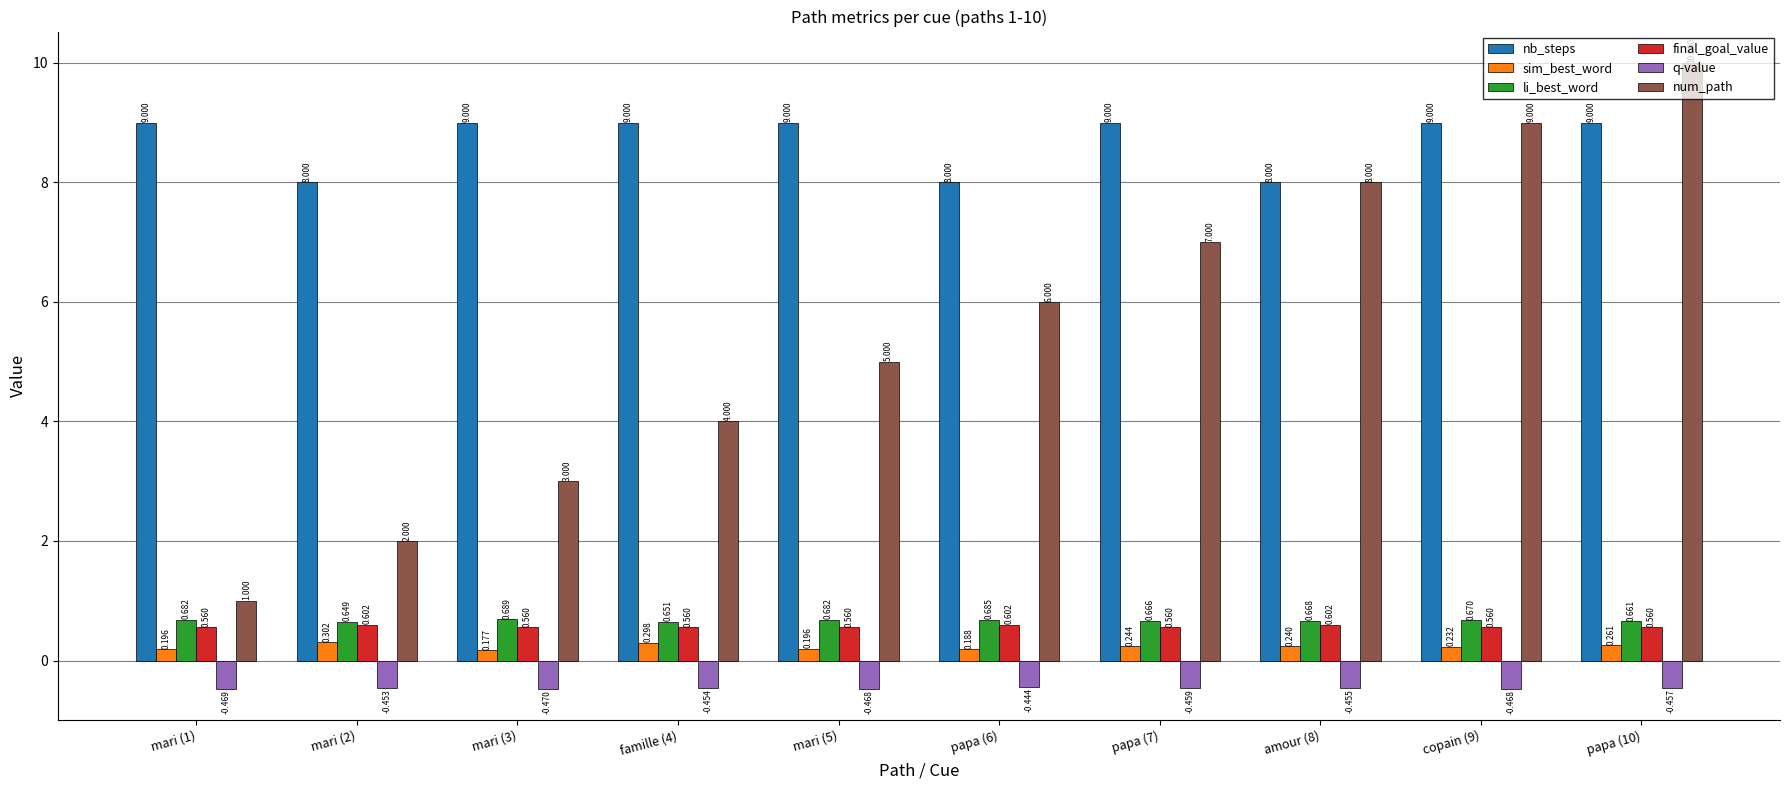

What position from the left is mari (1)?

1